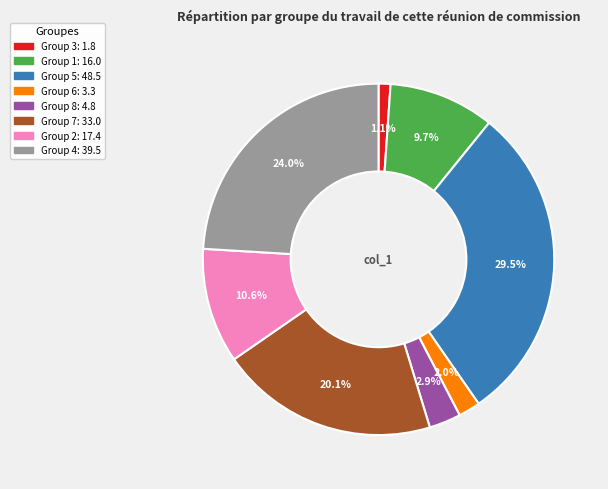

Does any single category account for the majority?

No